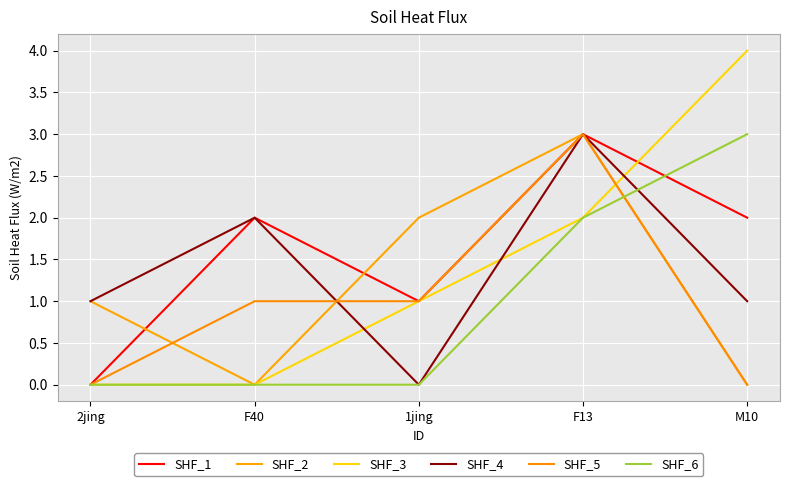

Does the chart have visible grid lines?

Yes